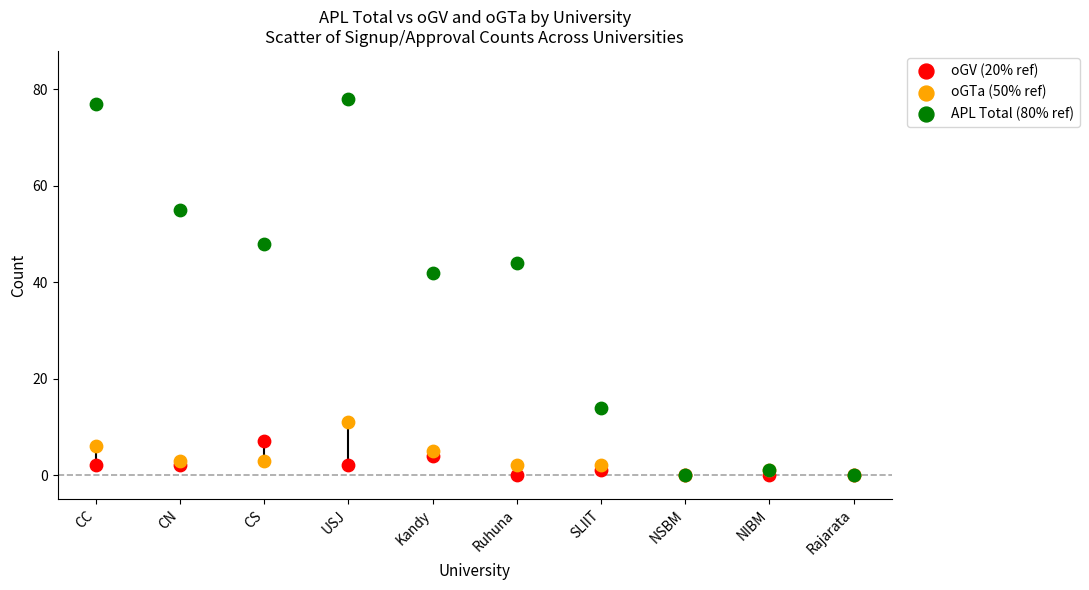

Across all series, what Y value is closest to 39?

42